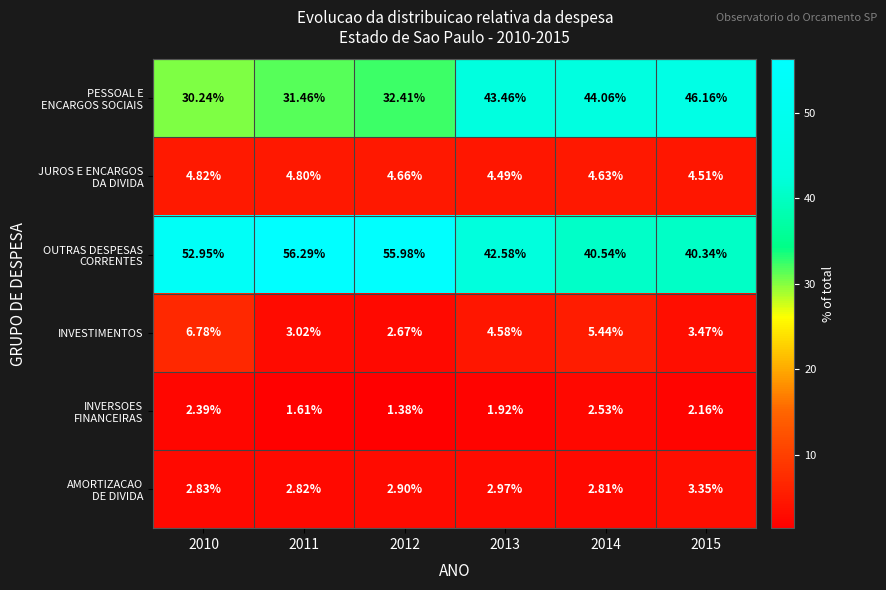

How many series are shown in this chart?

6